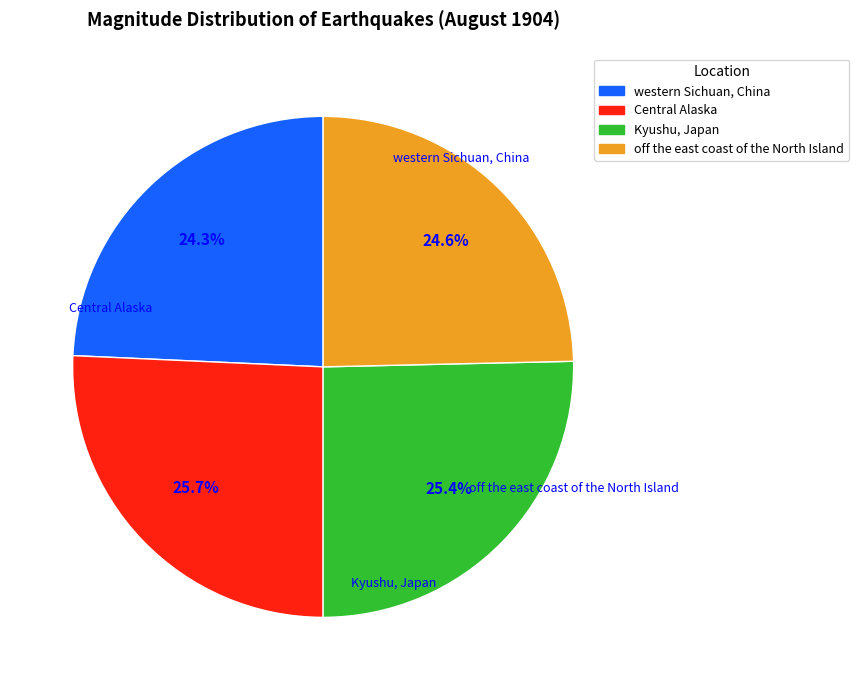

What percentage is the Kyushu, Japan slice, to the nearest percent?

25%